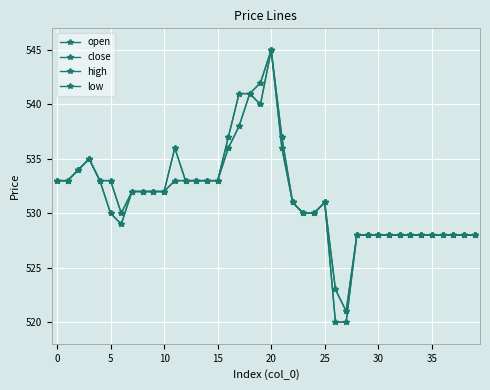

How many series are shown in this chart?

4